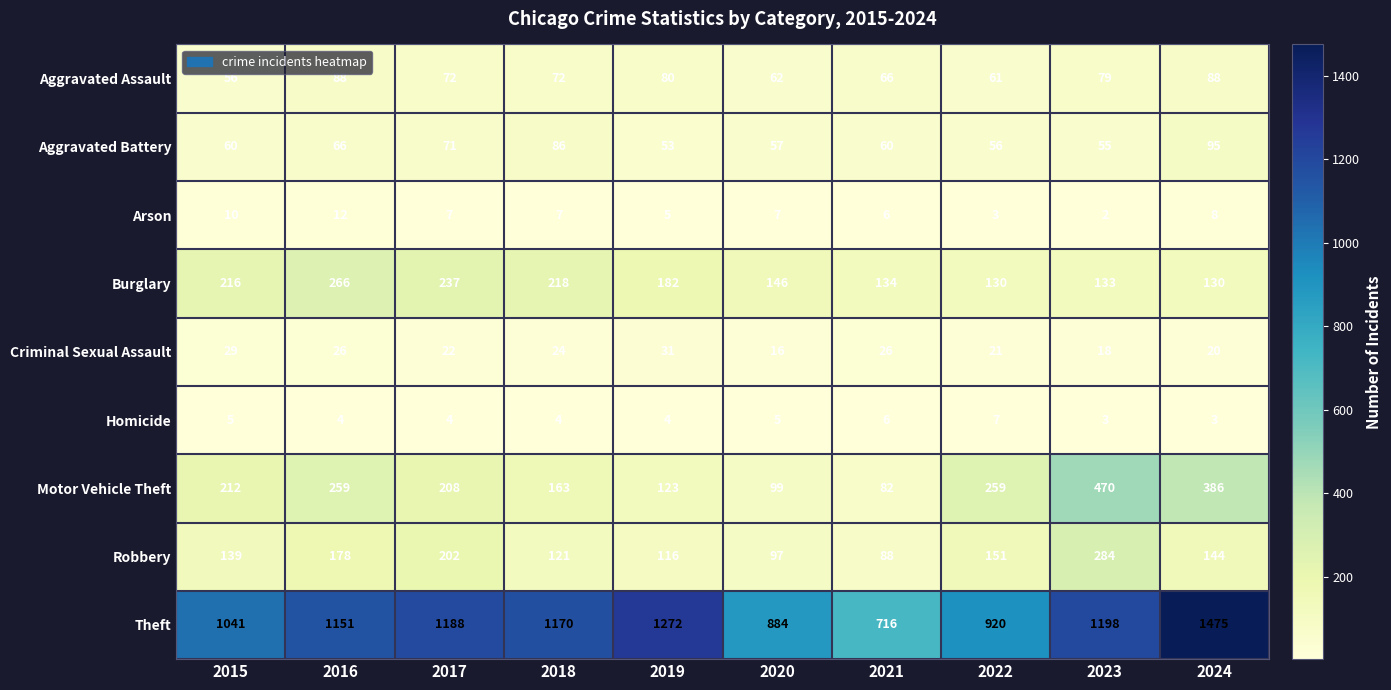

Count the Arson values in the range 5 to 8.

6